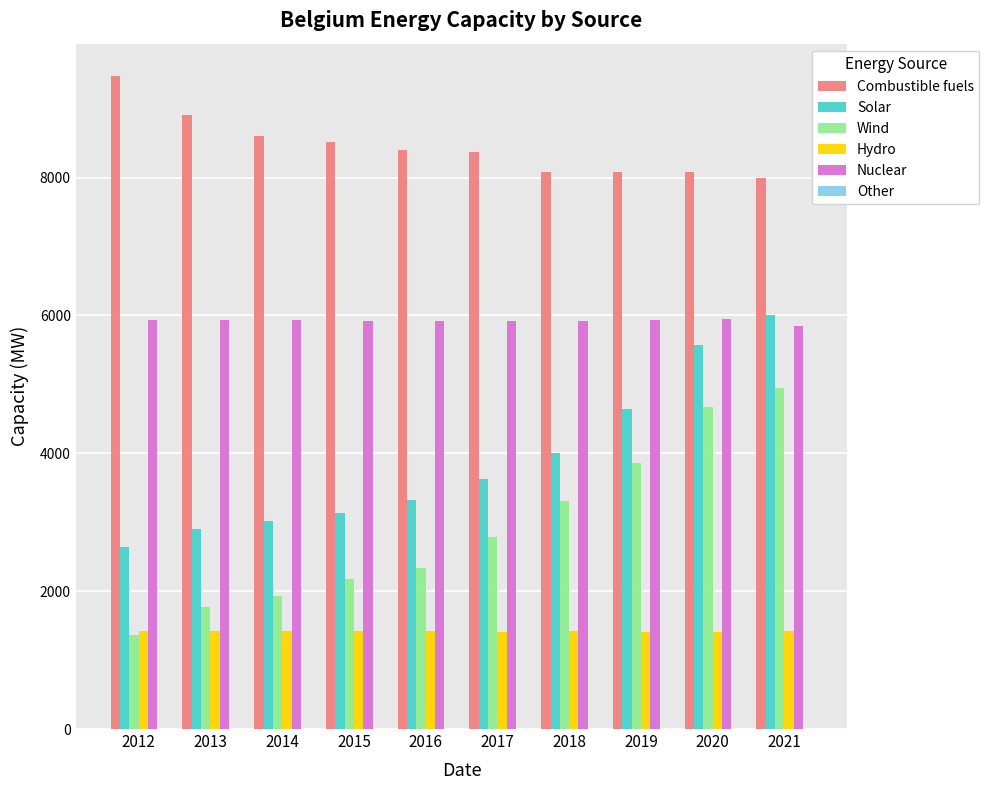

What is the spread (max minus min) of values at 2013?

8907.0